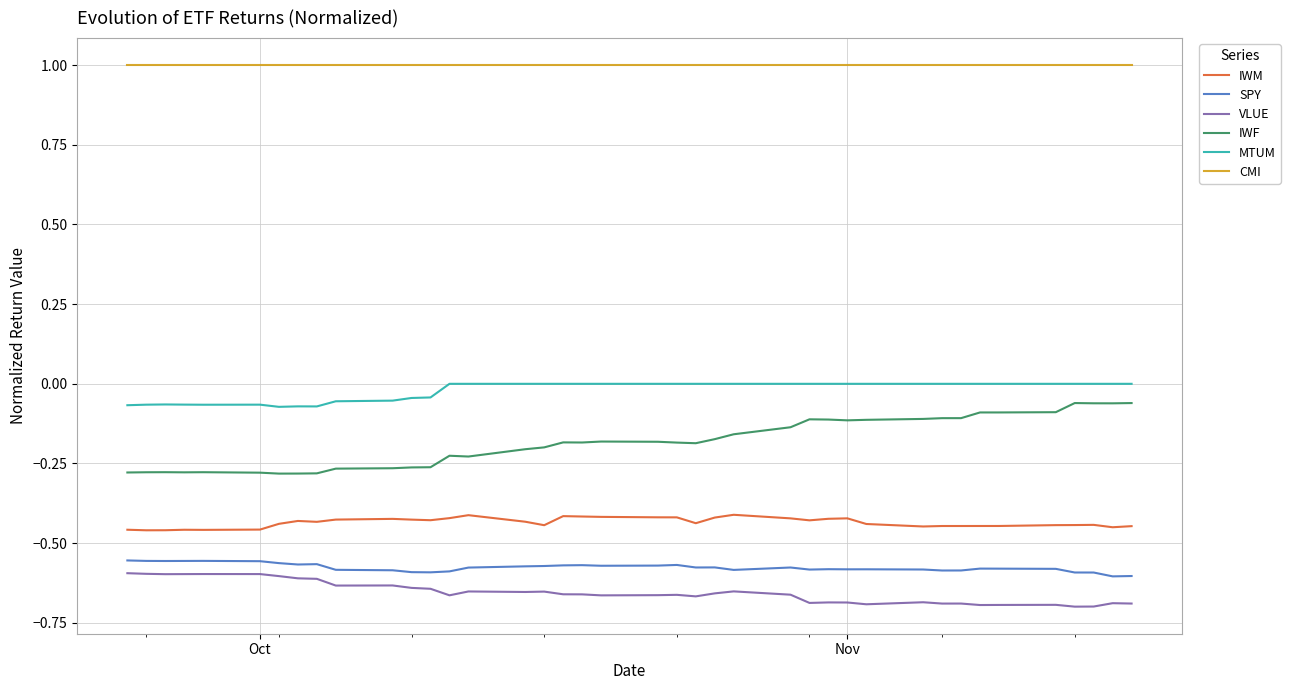

Which series has the largest total across all categories?

CMI